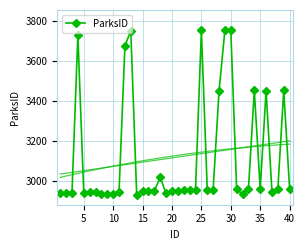

What is the maximum value for ParksID?

3753